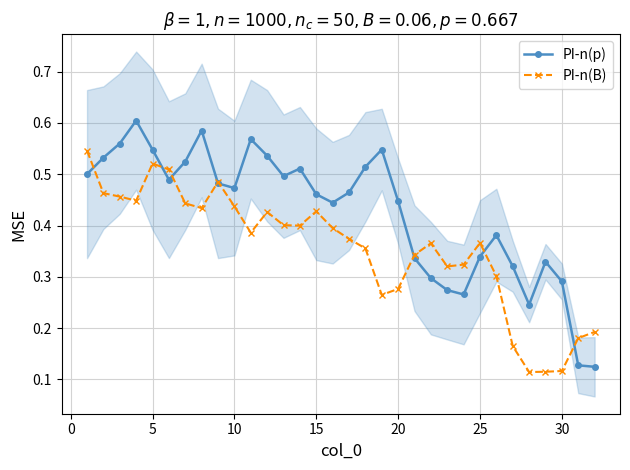

True or false: PI-n(p) has more than 1 interior local peaks.

True